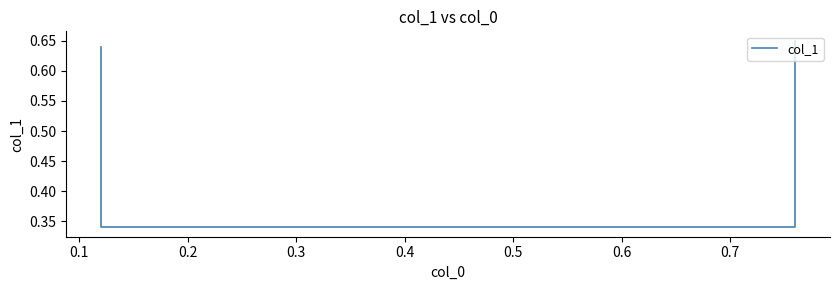

What is the value of the 4th point from the left?

0.7